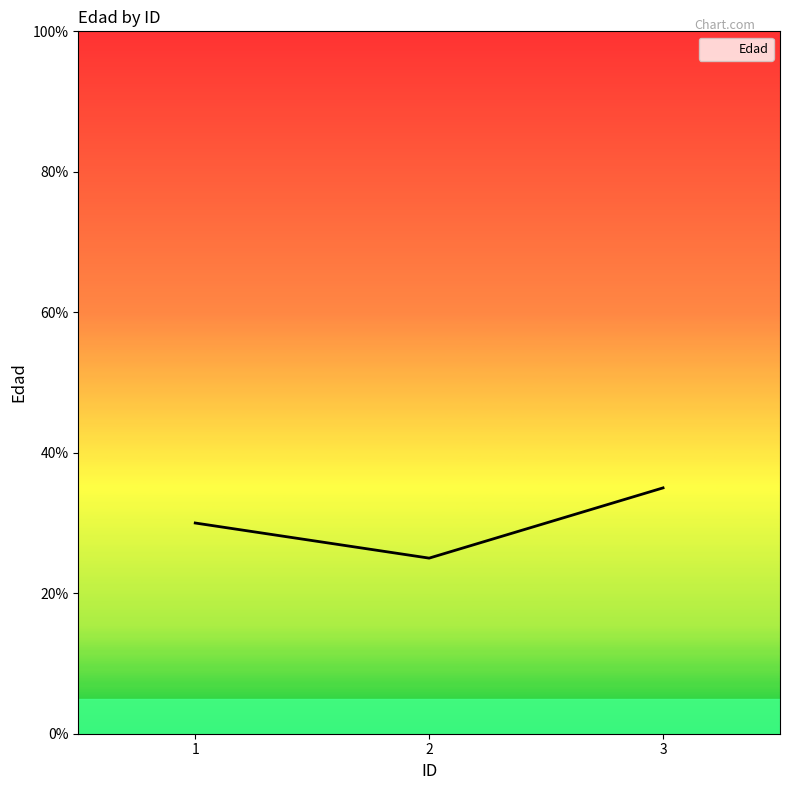

Count the number of categories in the chart.

3